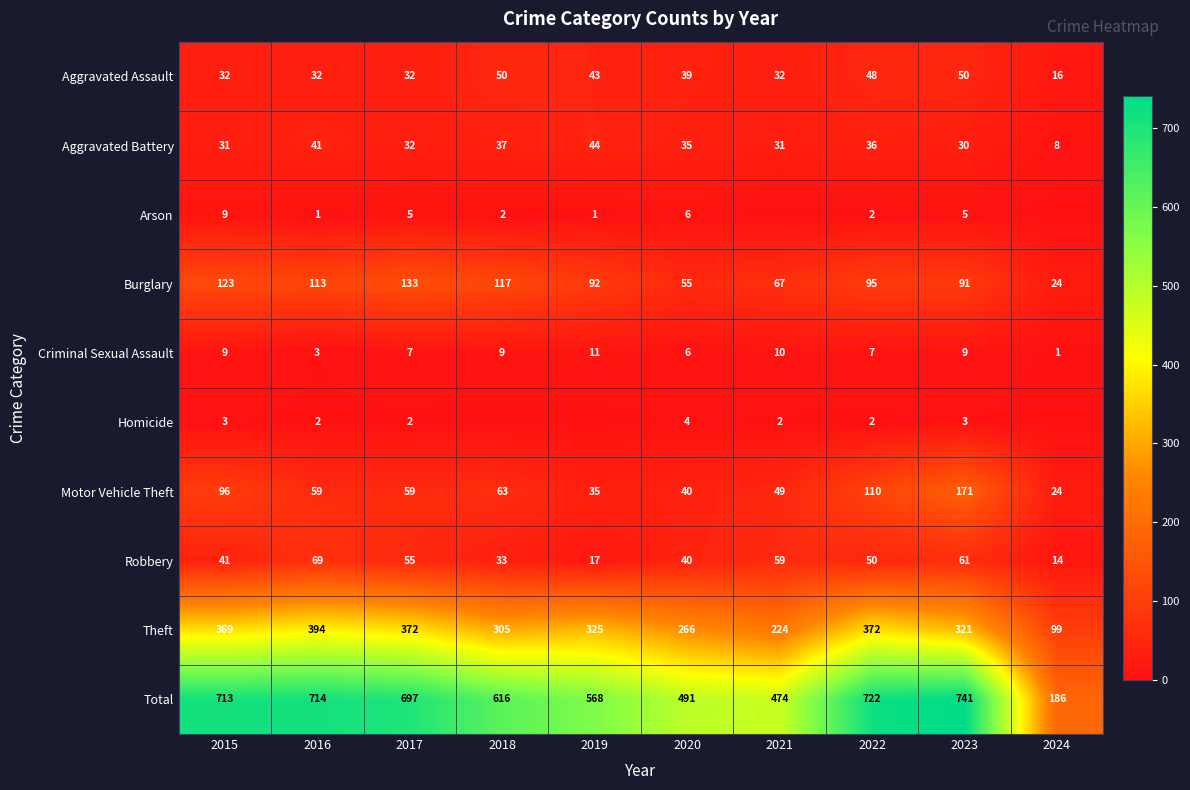

True or false: Homicide has a value of 3 at 2015.

True